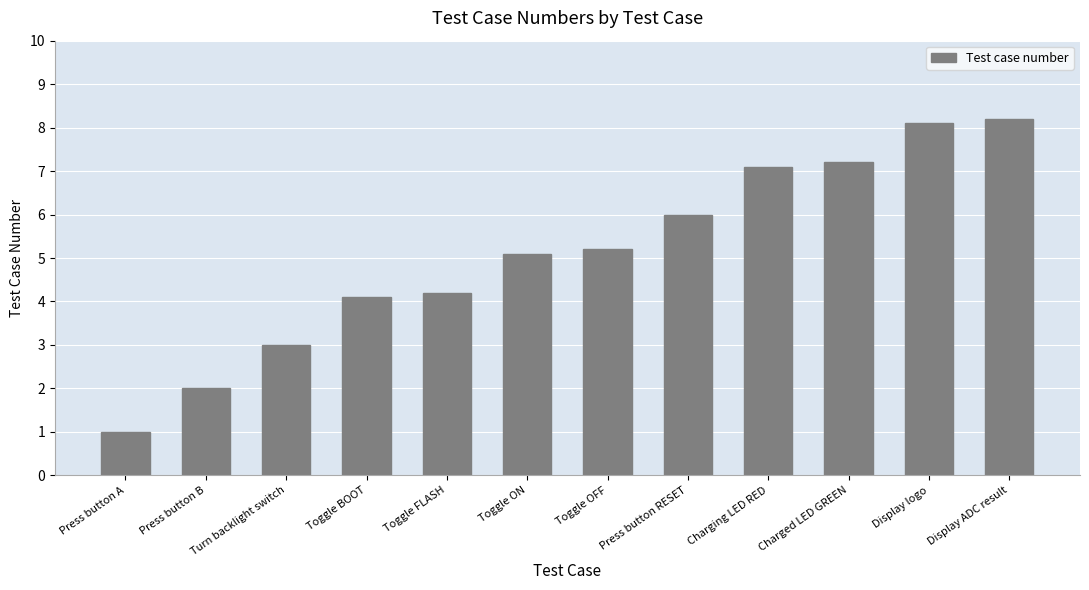

List the labels in order of value, largest first.

Display ADC result, Display logo, Charged LED GREEN, Charging LED RED, Press button RESET, Toggle OFF, Toggle ON, Toggle FLASH, Toggle BOOT, Turn backlight switch, Press button B, Press button A